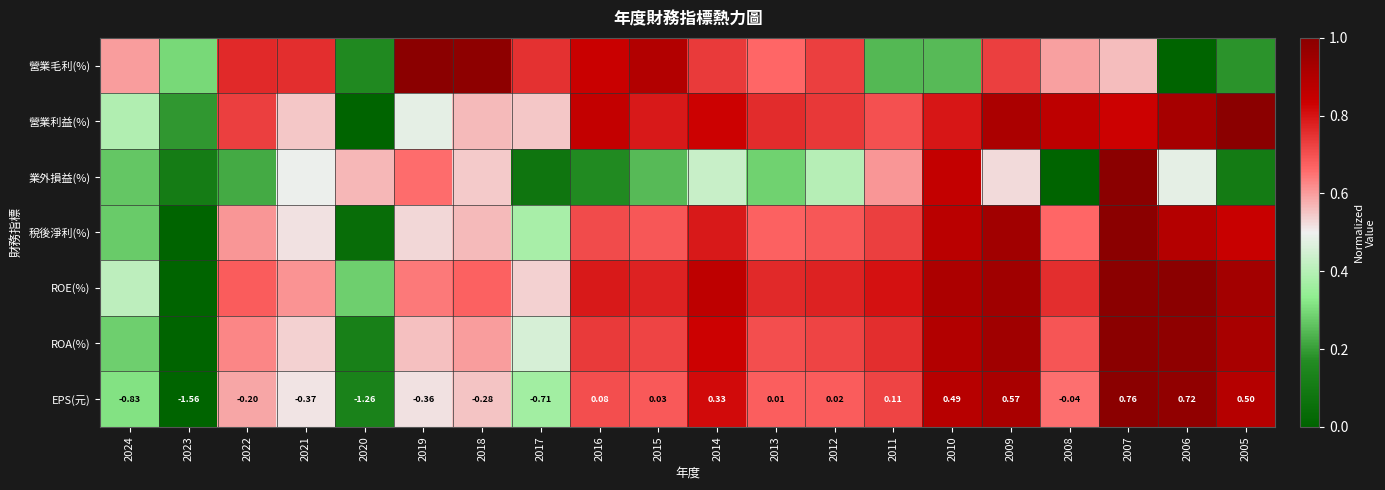

Which series has the largest range (max minus min)?

營業毛利(%)